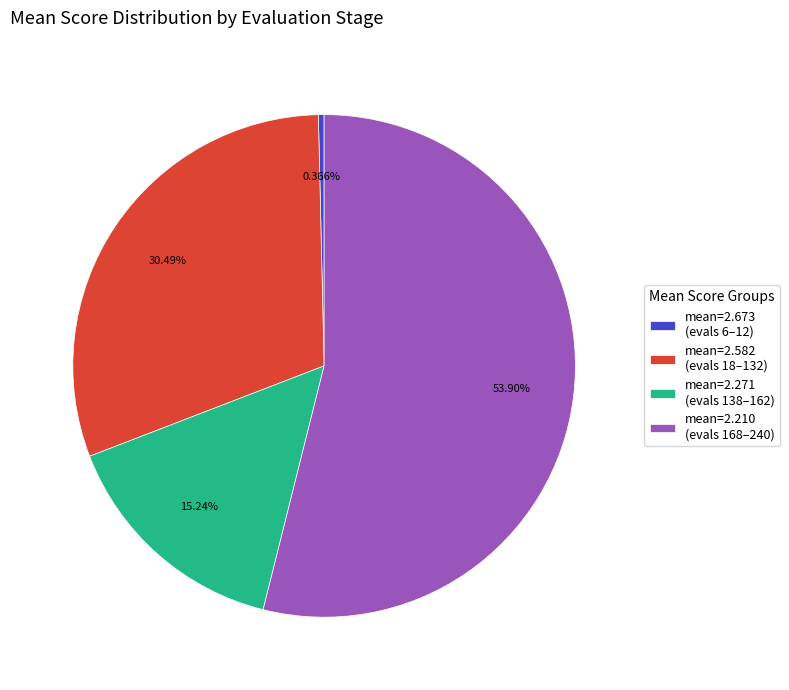

Between mean=2.210 (evals 168–240) and mean=2.271 (evals 138–162), which is larger?

mean=2.210 (evals 168–240)